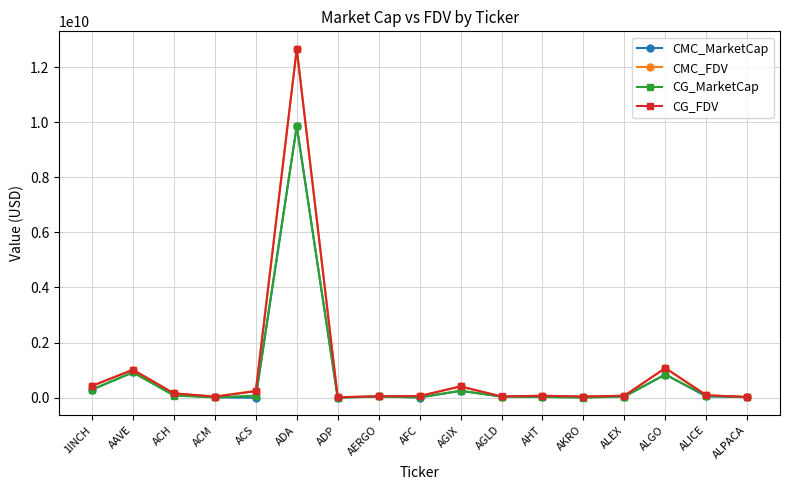

The CG_FDV series shows 1723348347.5 at AAVE. True or false?

False